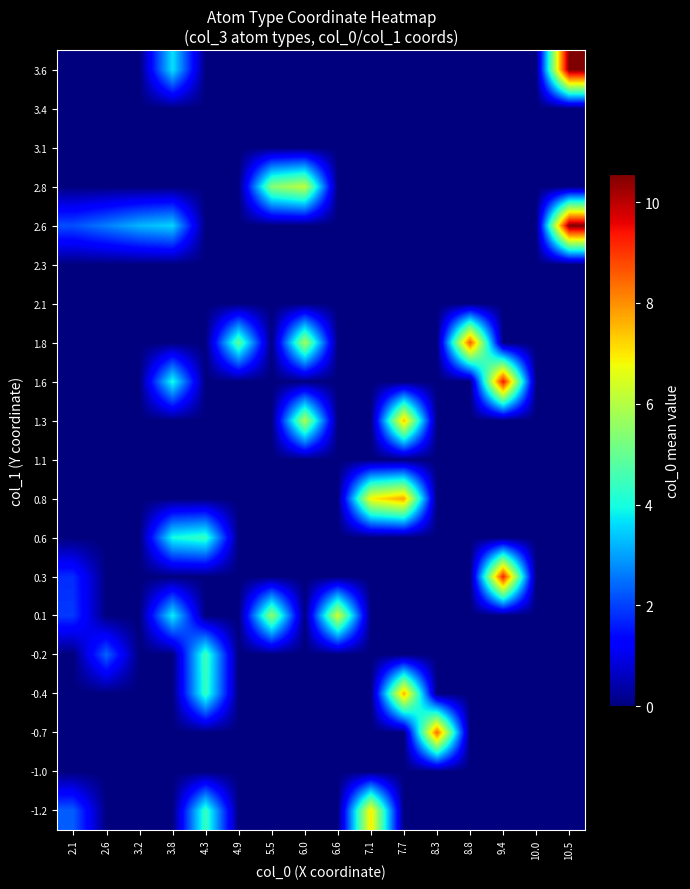

Which category has the lowest value across all series?

2.6